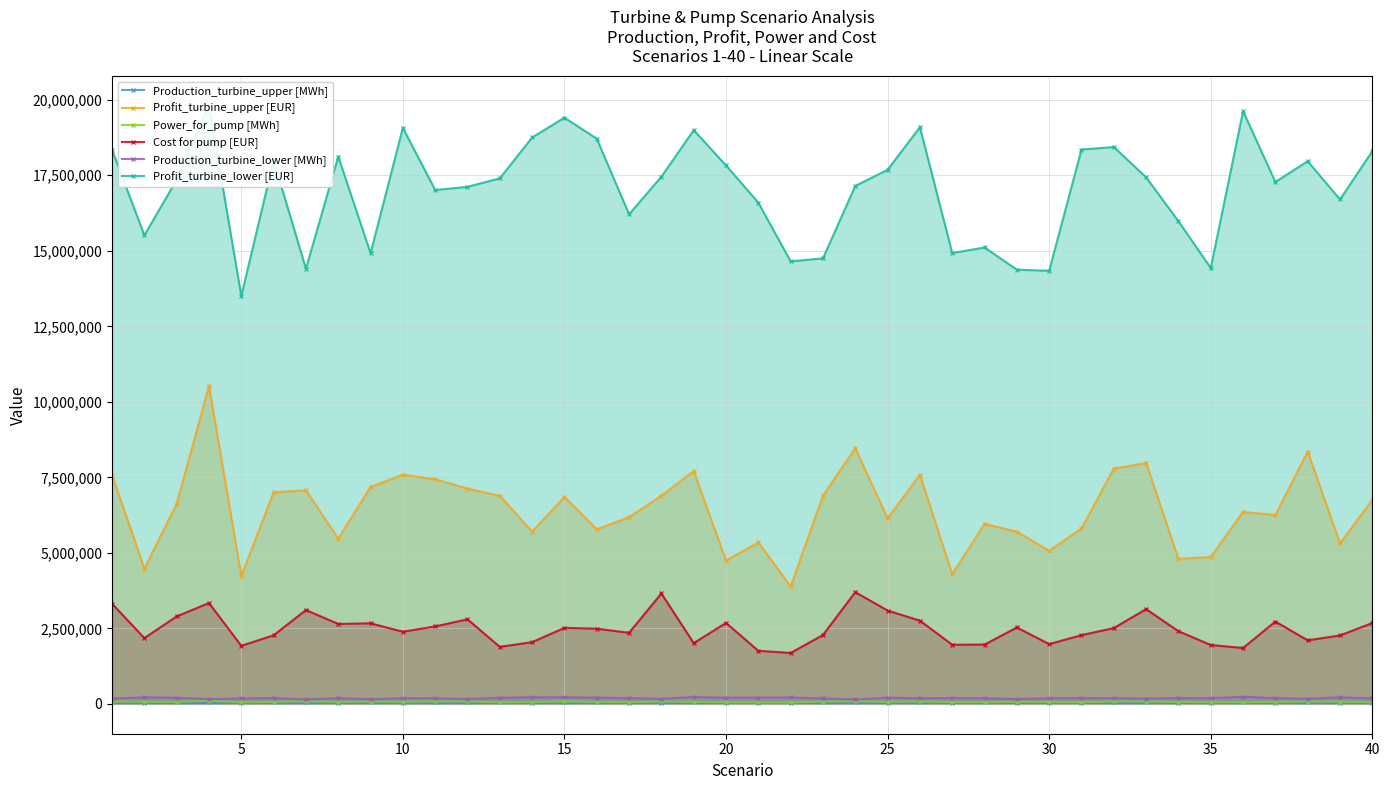

What is the minimum value for Cost for pump [EUR]?

1683951.8